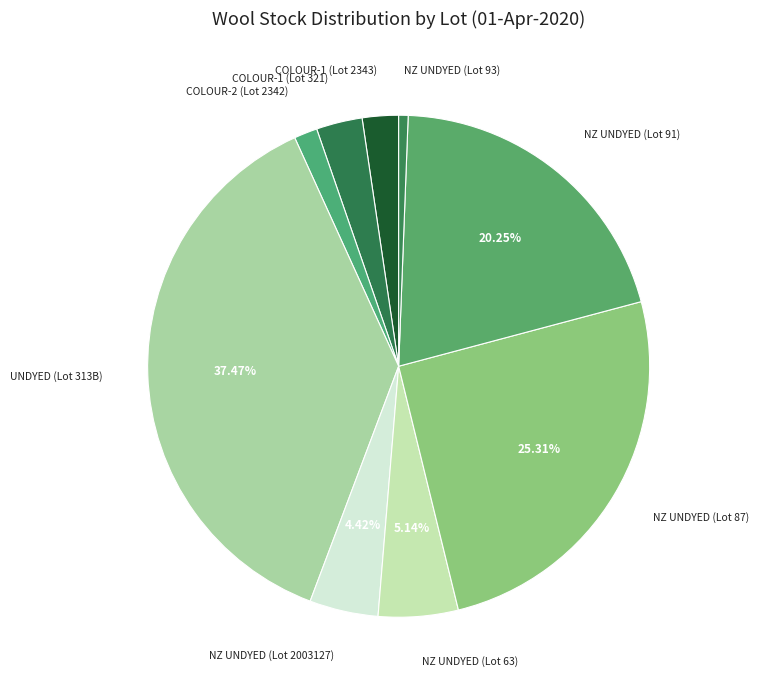

What is the smallest slice in the pie chart?

NZ UNDYED (Lot 93)